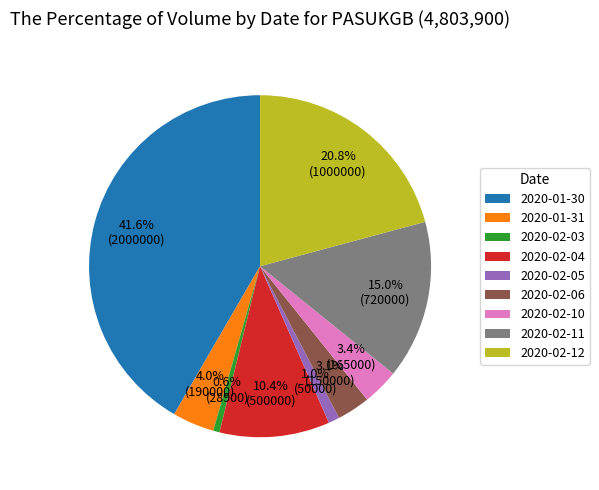

Does any single category account for the majority?

No